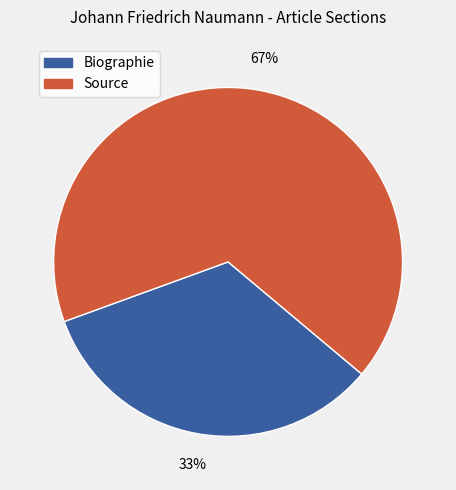

Rank the categories by value from lowest to highest.

Biographie, Source